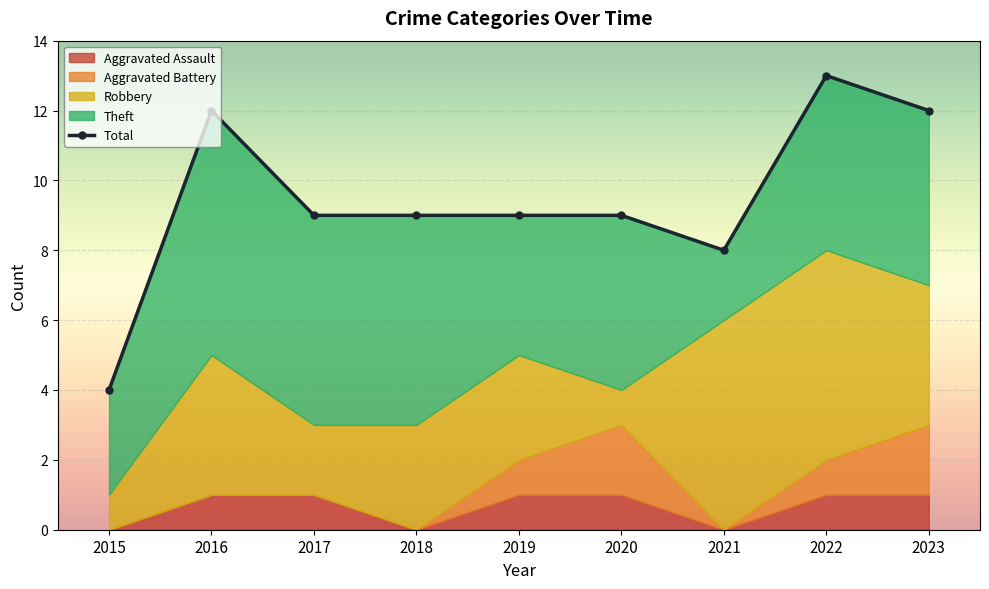

Is the value of Aggravated Assault at 2018 greater than the value of Theft at 2021?

No